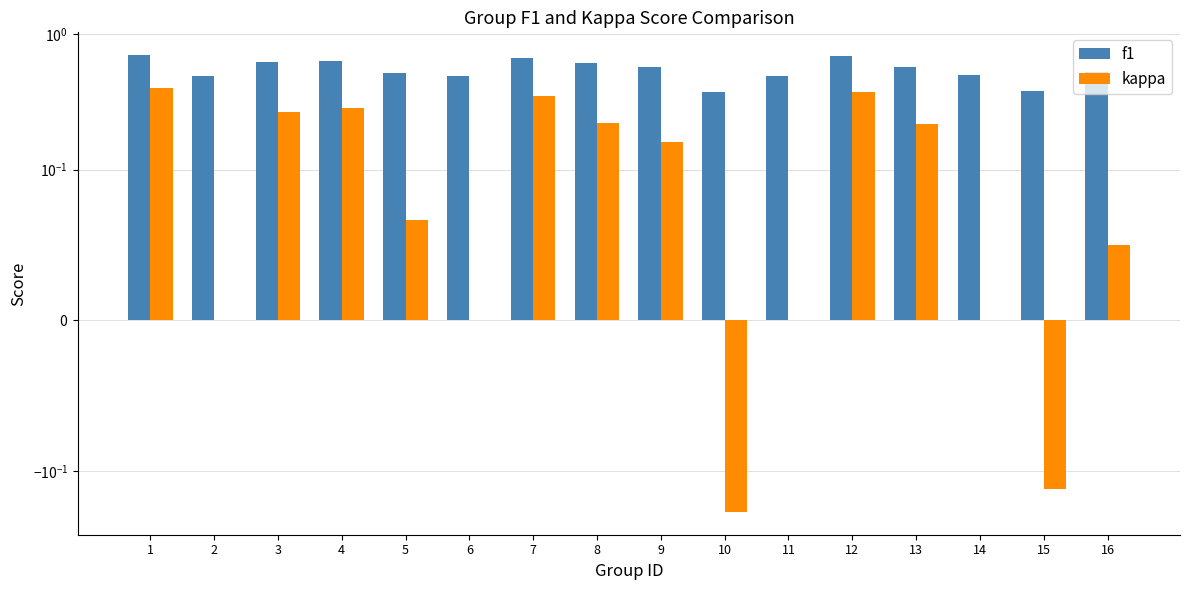

Is the value of f1 at 10 greater than the value of kappa at 7?

Yes